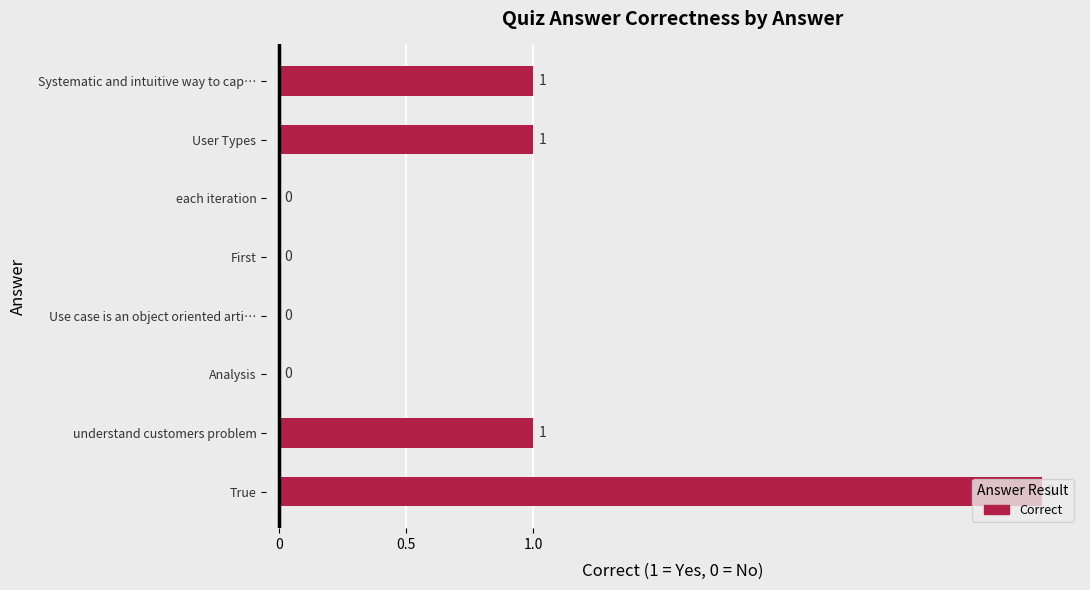

What is the sum of all values?

6